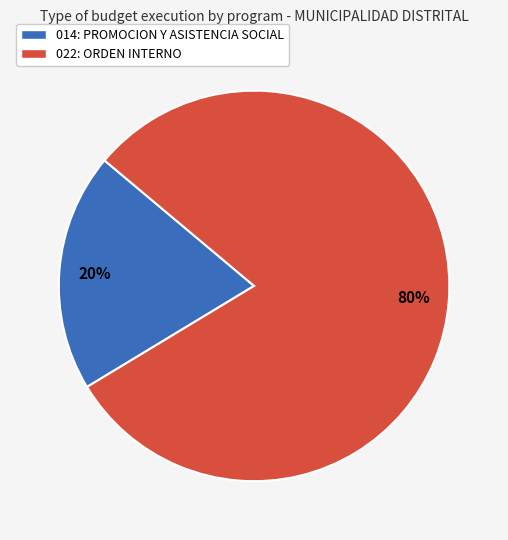

Which slice is the largest?

022: ORDEN INTERNO